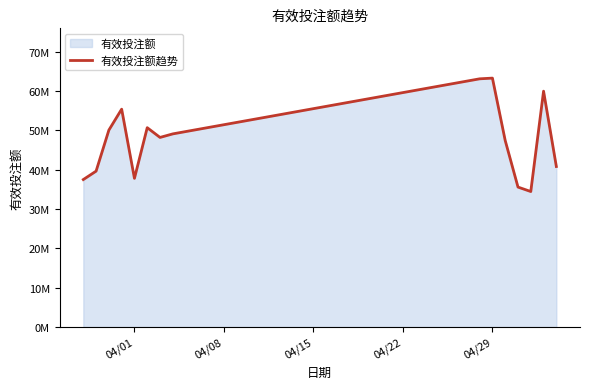

What is the maximum value shown in the chart?

63260427.6